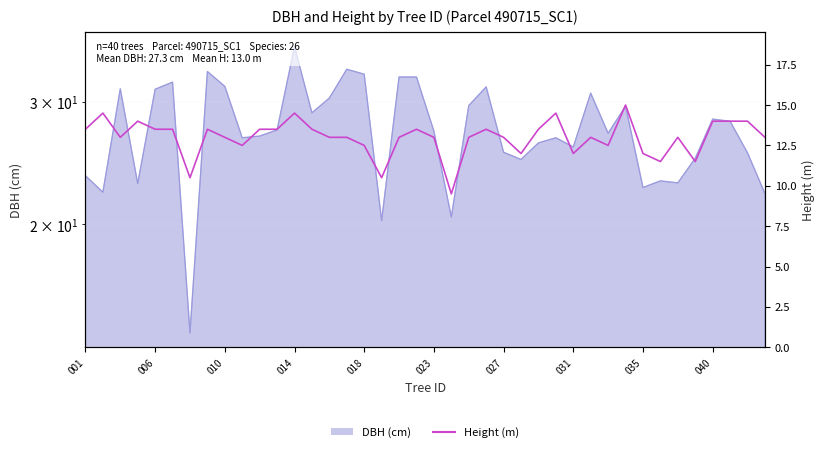

What position from the left is 006?

2